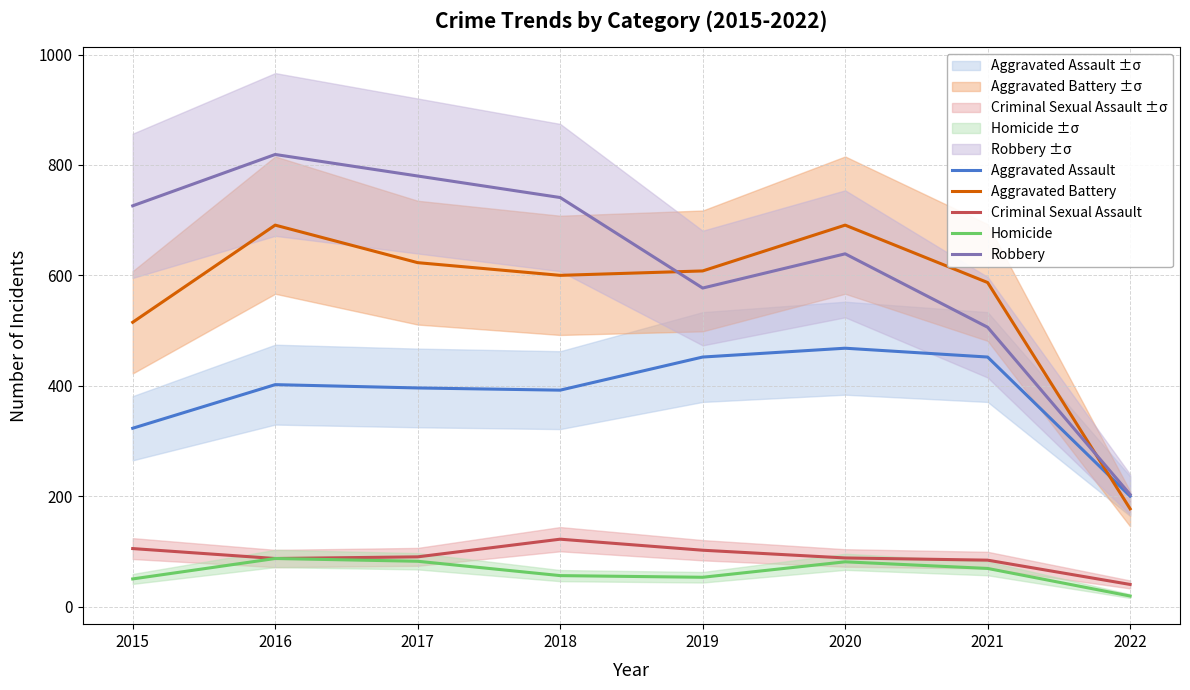

The value of Criminal Sexual Assault at 2022 is 22. True or false?

False